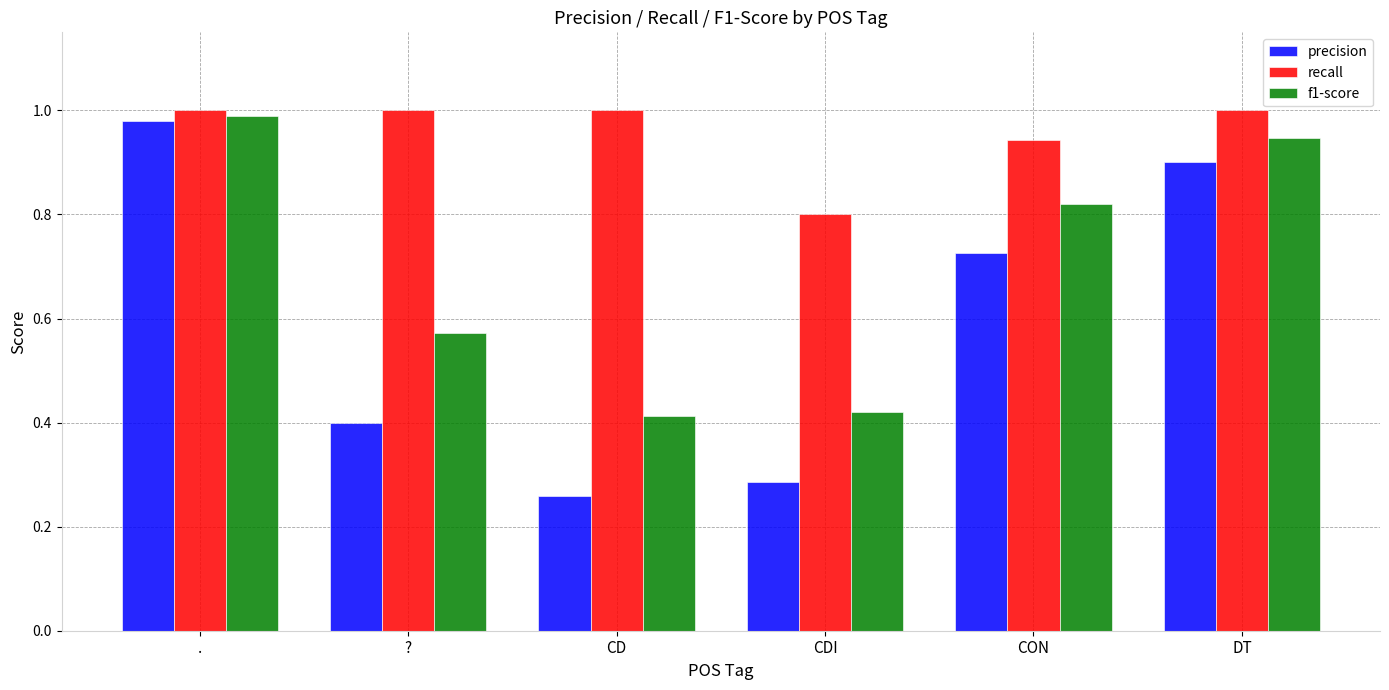

The f1-score series shows 0.2 at CON. True or false?

False